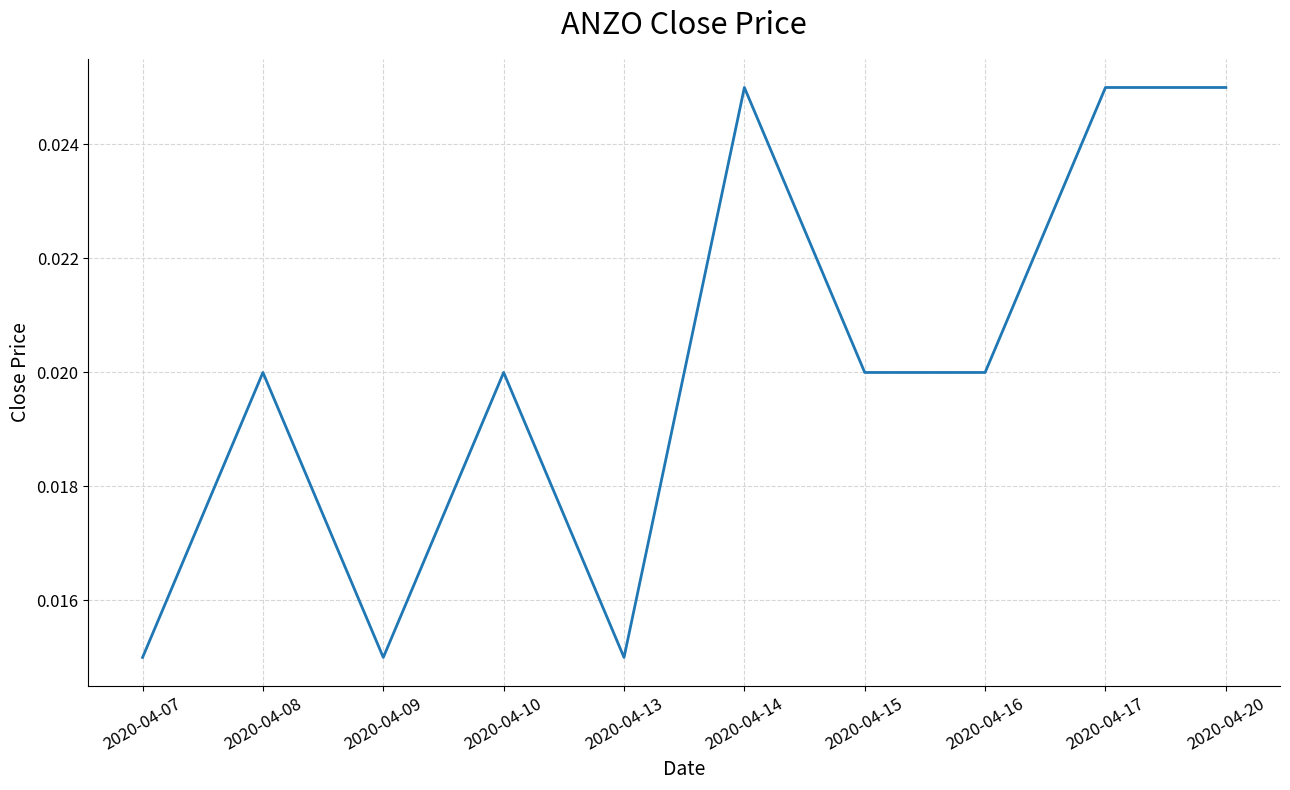

Which has a higher value, 2020-04-14 or 2020-04-09?

2020-04-14